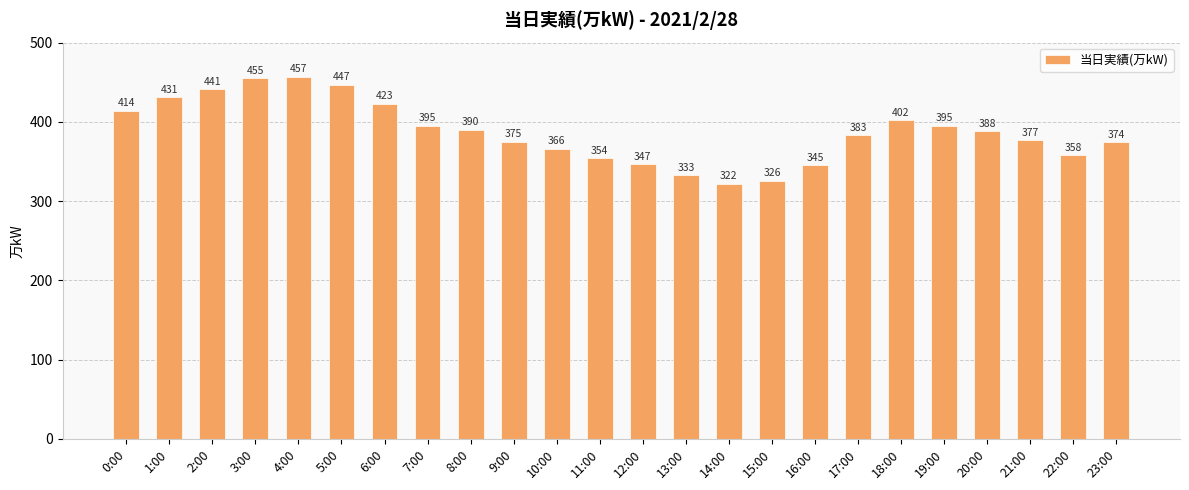

What is the label of the 1st bar from the left?

0:00